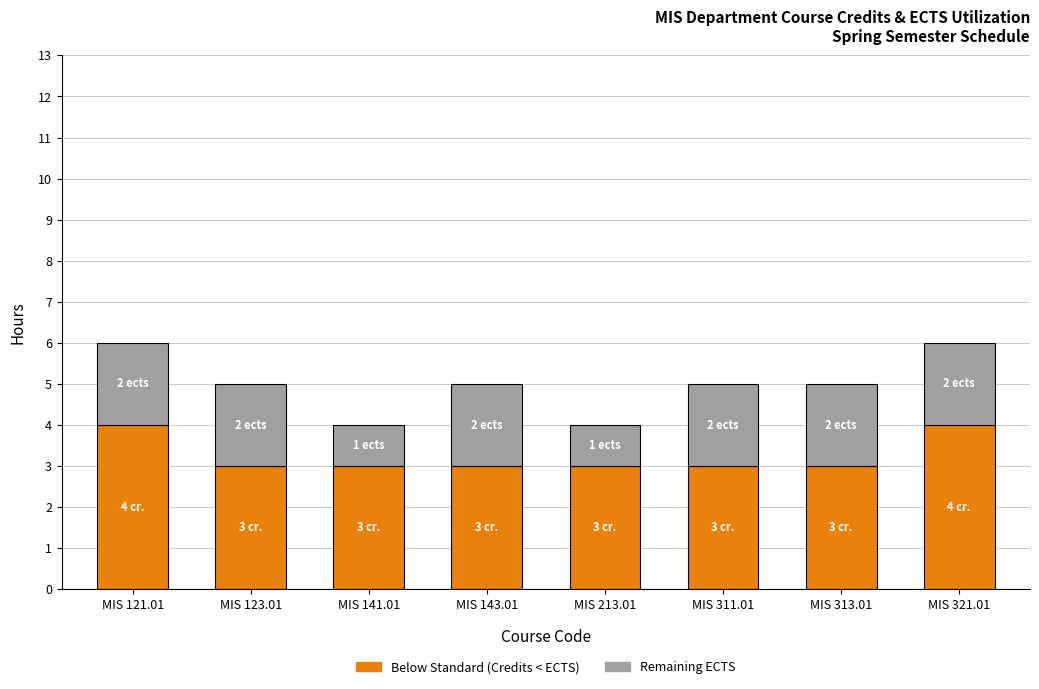

What is the total value across all series at MIS 311.01?

5